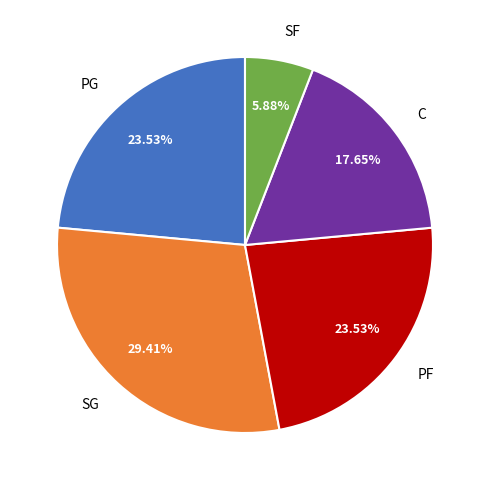

Which has a higher value, C or SG?

SG